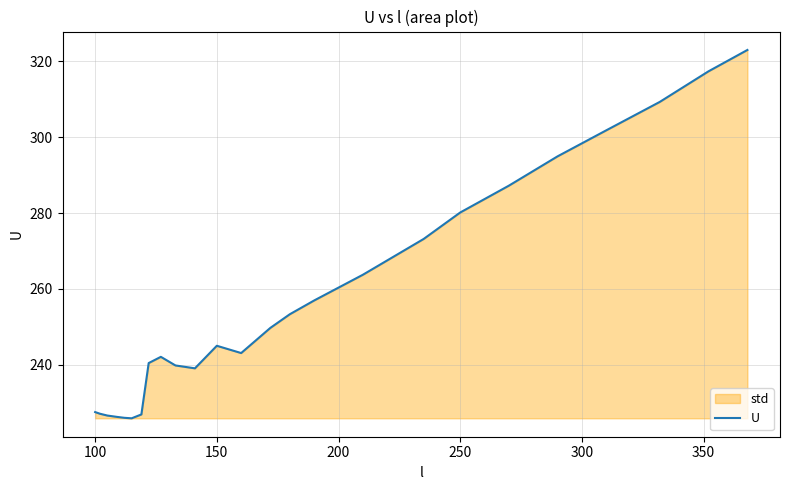

What is the change in value from 100 to 250?

+52.6